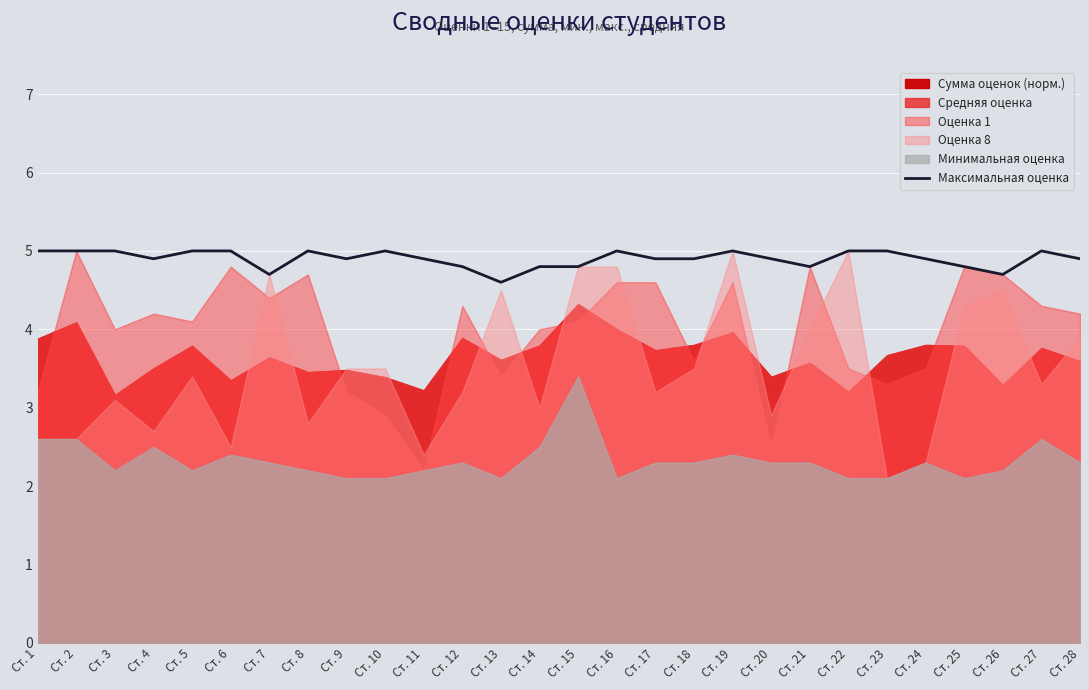

Which has a higher value, Ст. 22 or Ст. 7?

Ст. 22